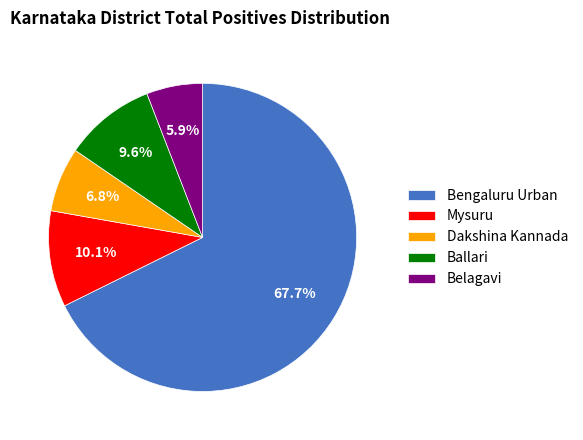

Does Belagavi represent more than half of the total?

No